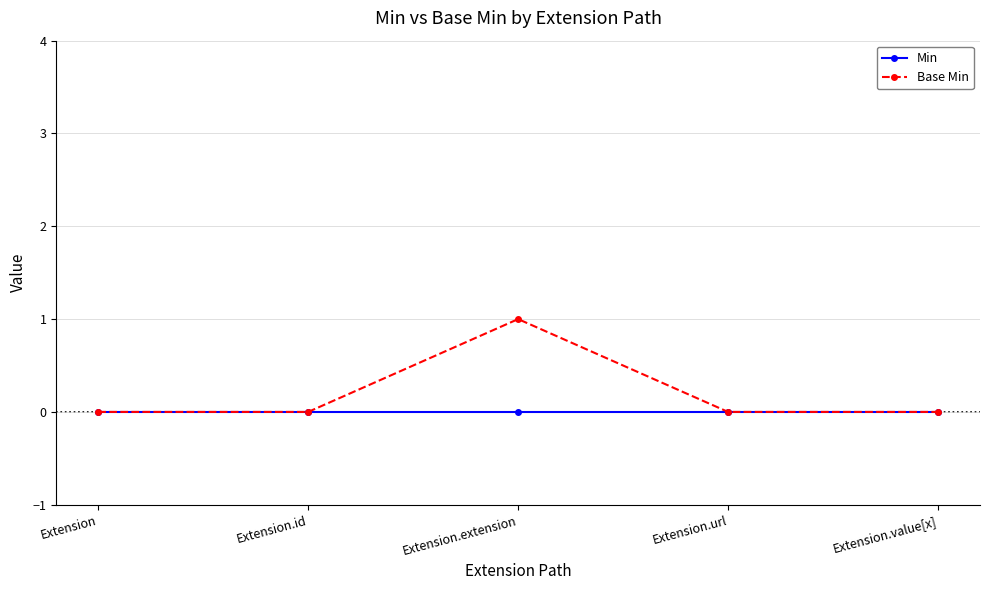

At which category is the sum across all series the highest?

Extension.extension